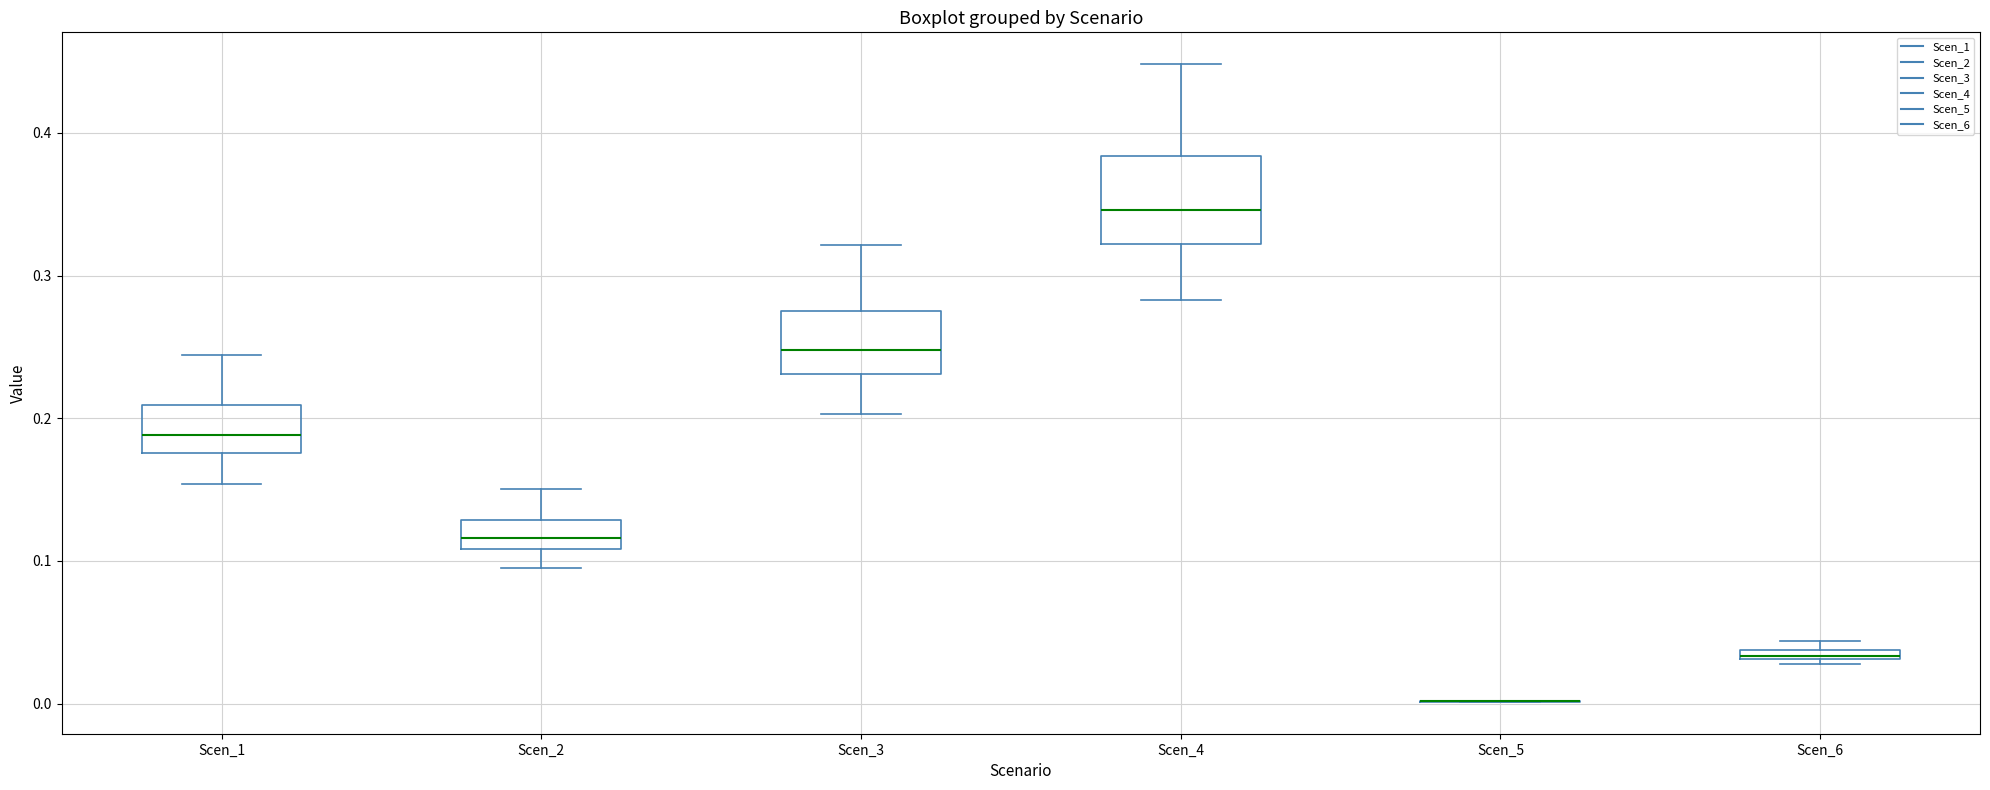

Where does the upper whisker of the box for Scen_2 end on the y-axis? The values are not printed on the chart, so give them approximately, as read against the axis.

0.15